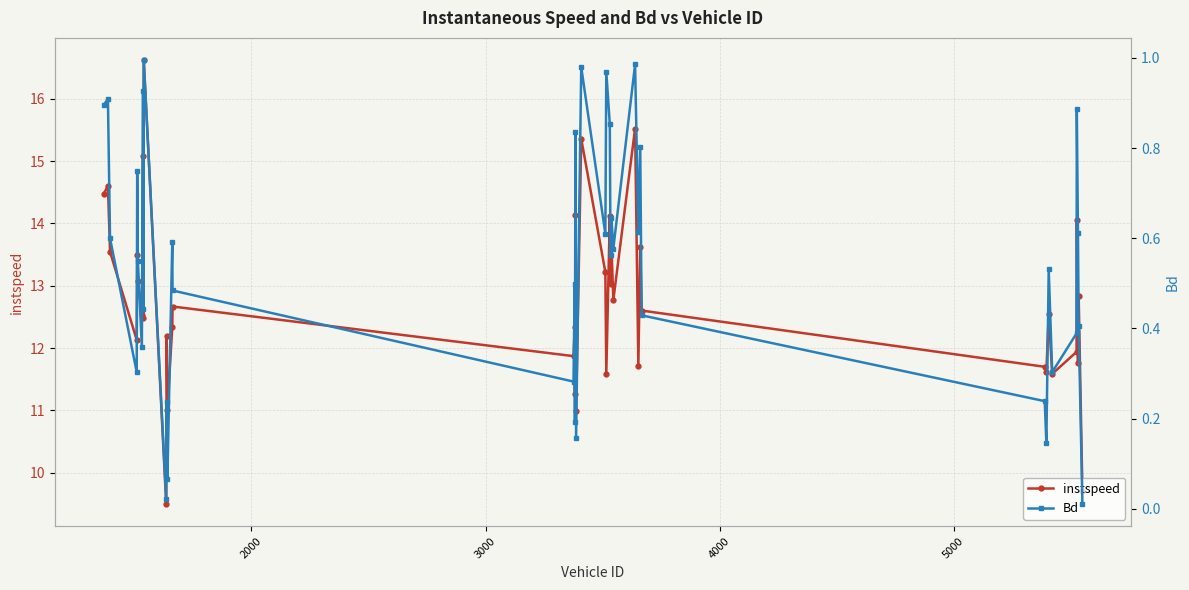

What is the minimum value for instspeed?

9.5